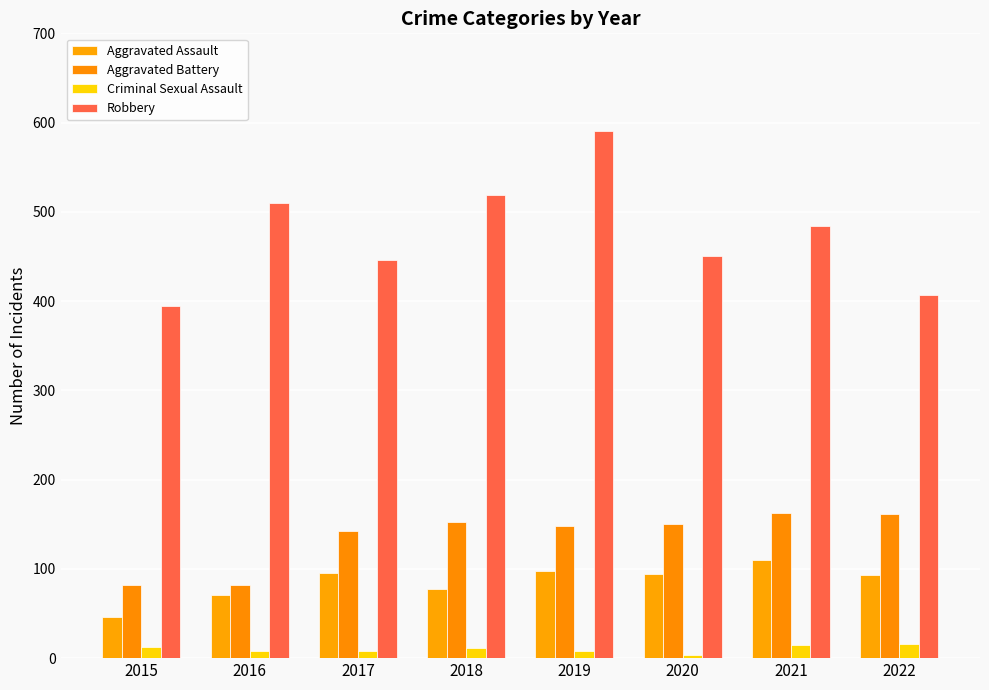

Does the chart contain stacked bars?

No